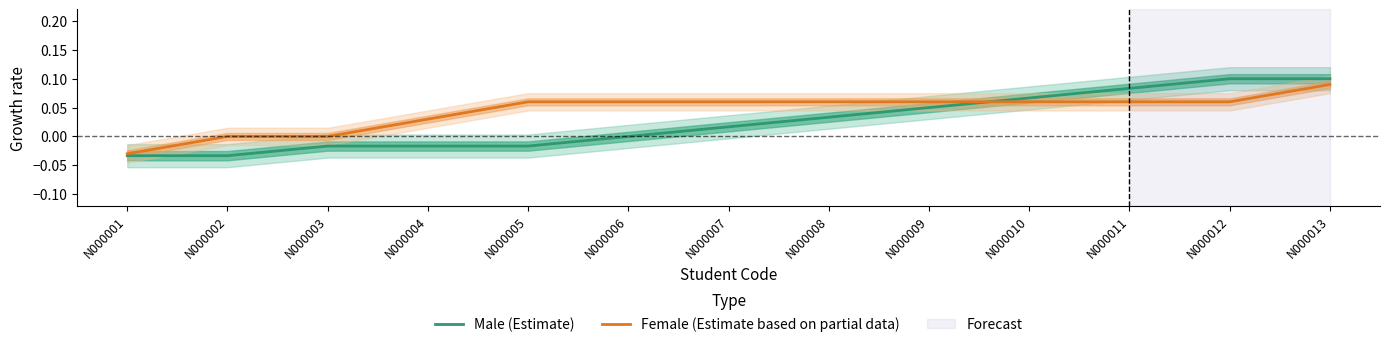

How many lines are shown in the chart?

2